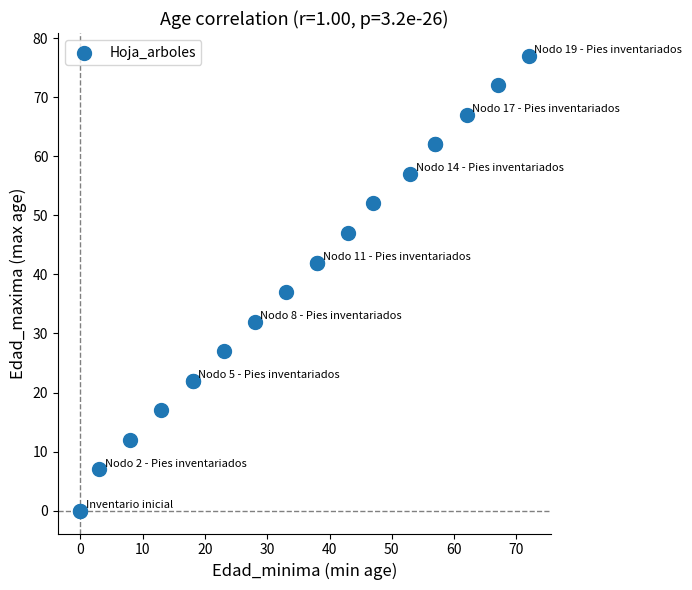

What Y value in the scatter plot is closest to 38?

37